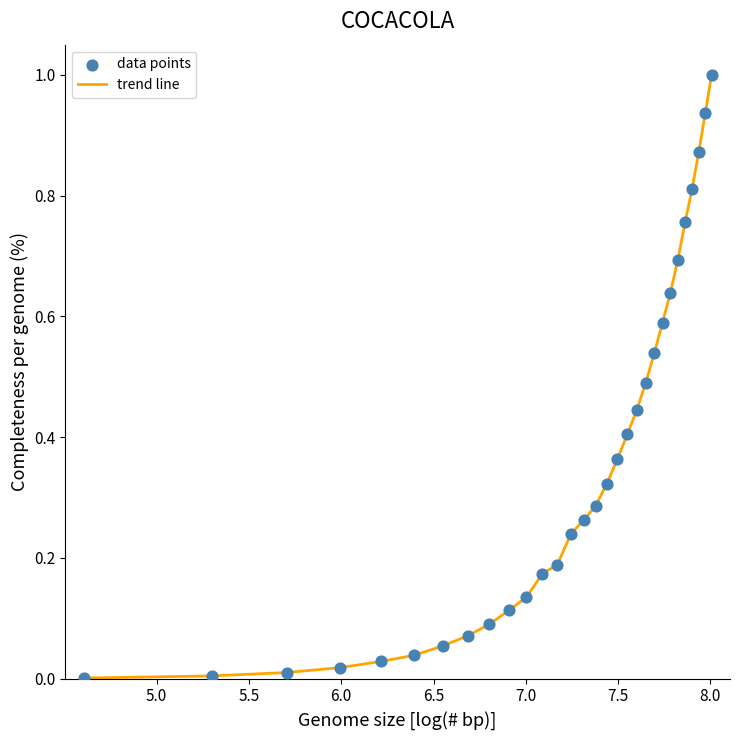

What is the difference between the maximum and minimum values?

1.0